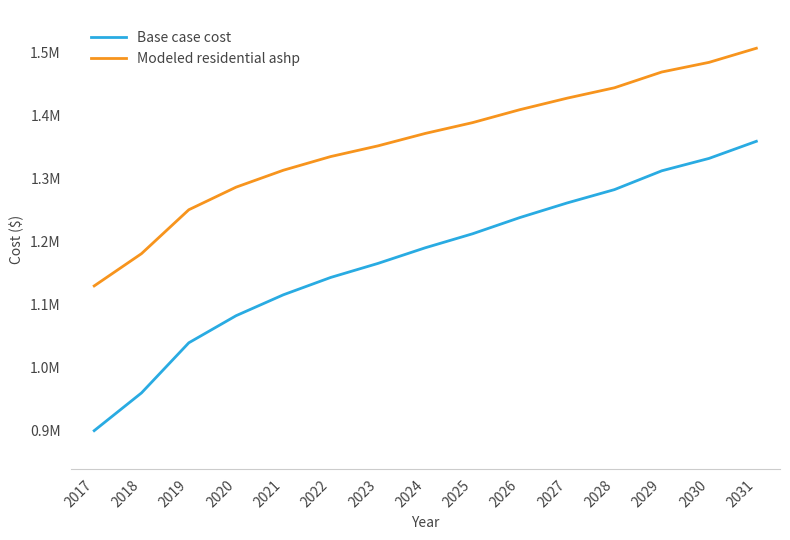

True or false: Modeled residential ashp and Base case cost intersect in this chart.

False